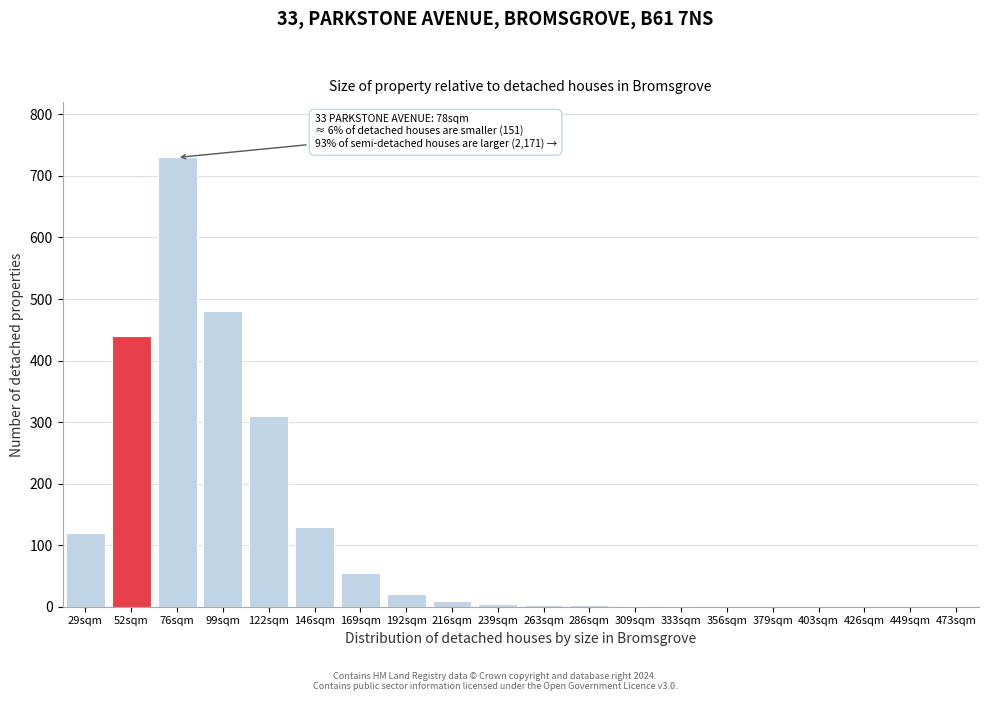

True or false: the data shows 0 at 403sqm.

True